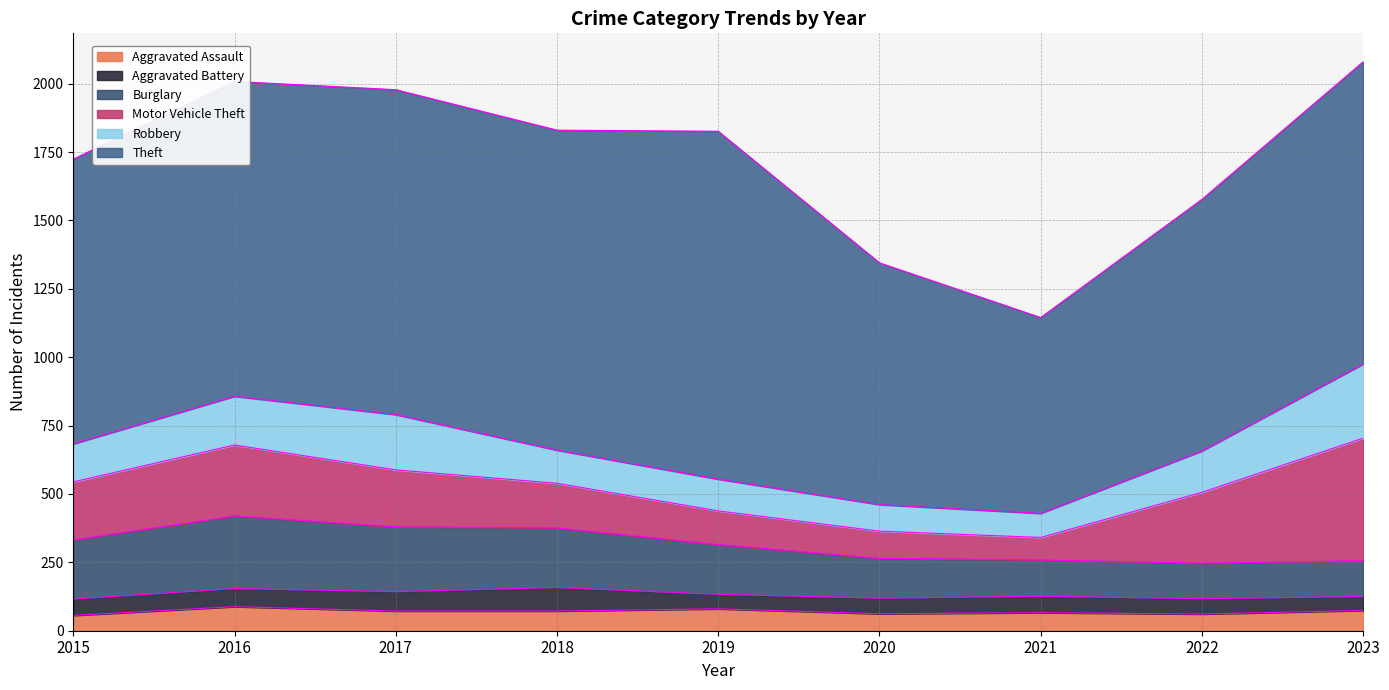

True or false: Robbery has more than 0 points higher than both neighbors.

True